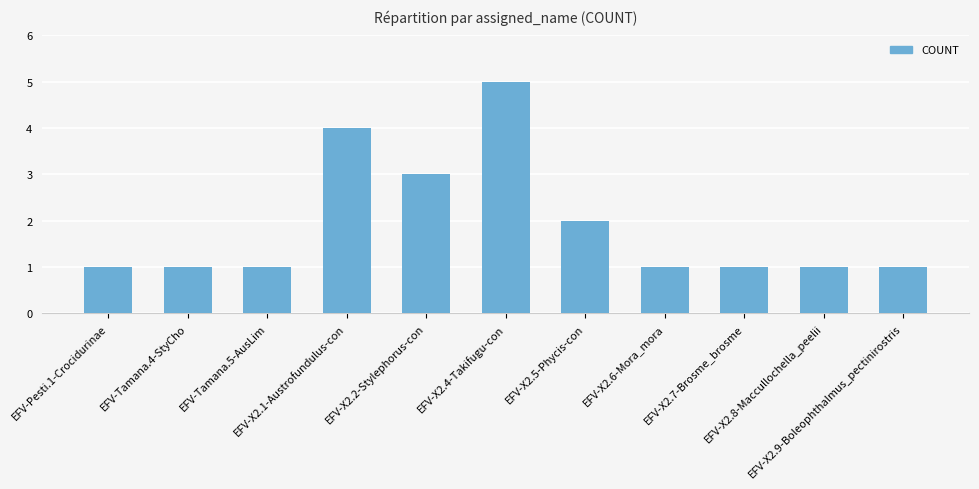

What is the difference between the maximum and second lowest values?

4